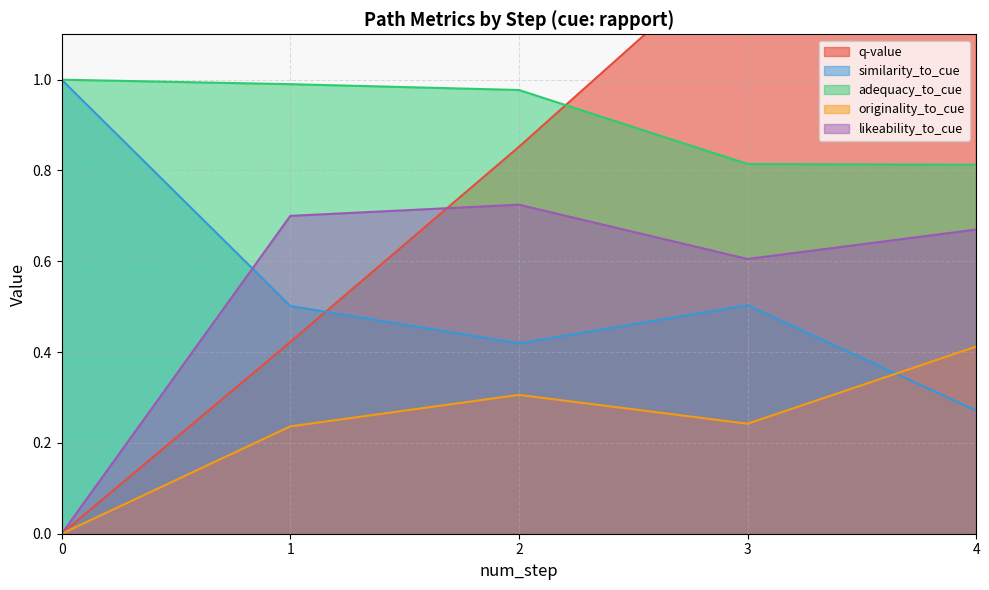

Reading right to left, extract all data points from this chart.

q-value: 4=1.8	3=1.3	2=0.9	1=0.4	0=0.0
similarity_to_cue: 4=0.3	3=0.5	2=0.4	1=0.5	0=1.0
adequacy_to_cue: 4=0.8	3=0.8	2=1.0	1=1.0	0=1.0
originality_to_cue: 4=0.4	3=0.2	2=0.3	1=0.2	0=0.0
likeability_to_cue: 4=0.7	3=0.6	2=0.7	1=0.7	0=0.0